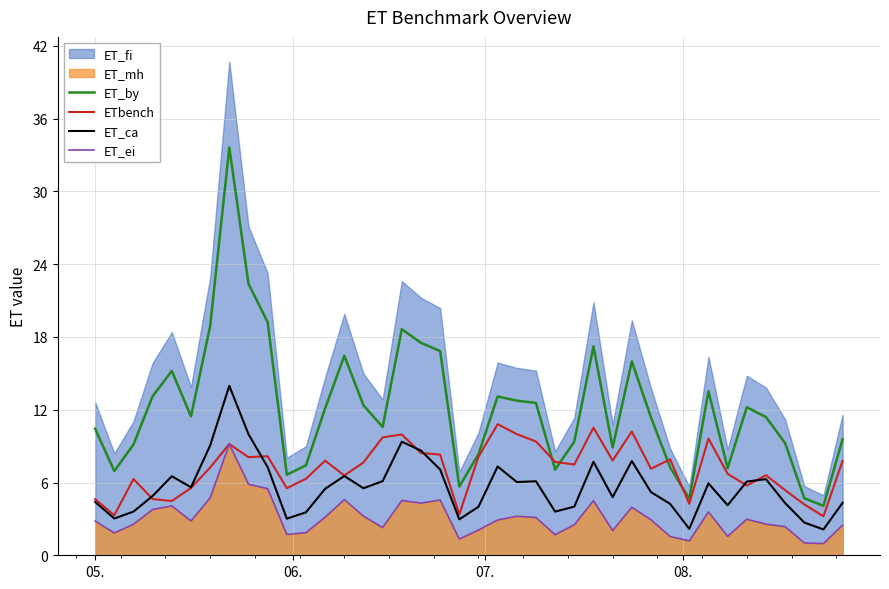

True or false: ETbench and ET_ca cross at least once.

True